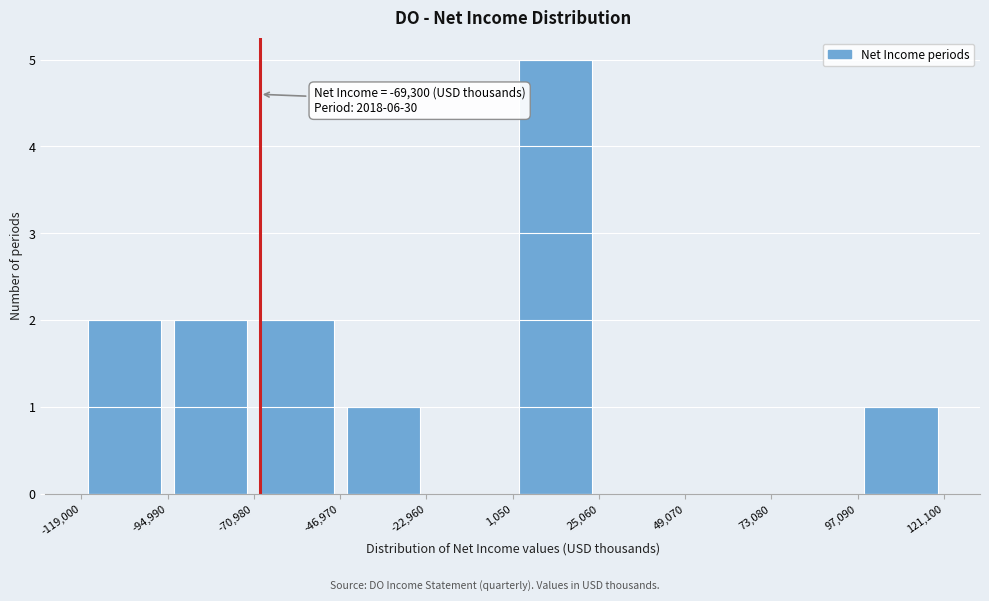

Over which range of the x-axis is the bar tallest?

1,050 to 25,060